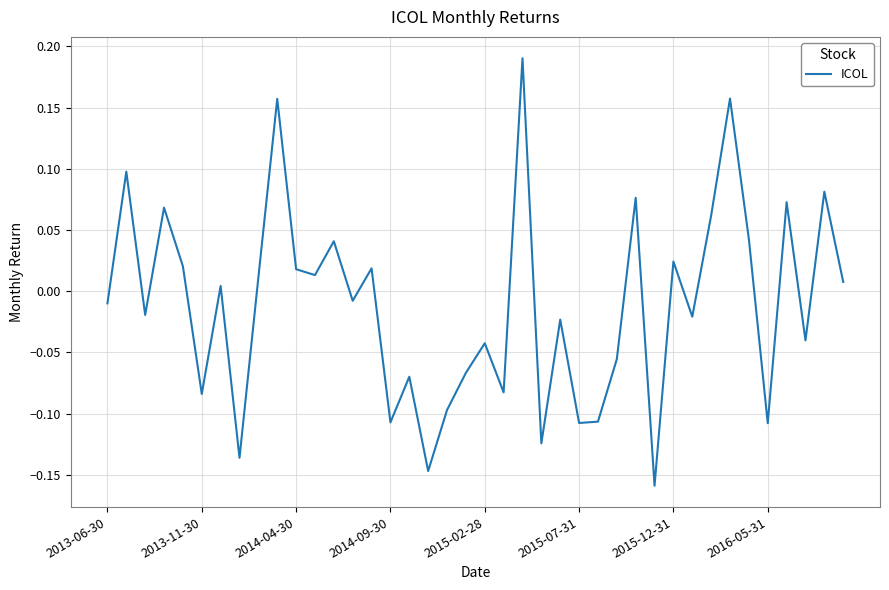

What is the difference between the maximum and minimum values?

0.3